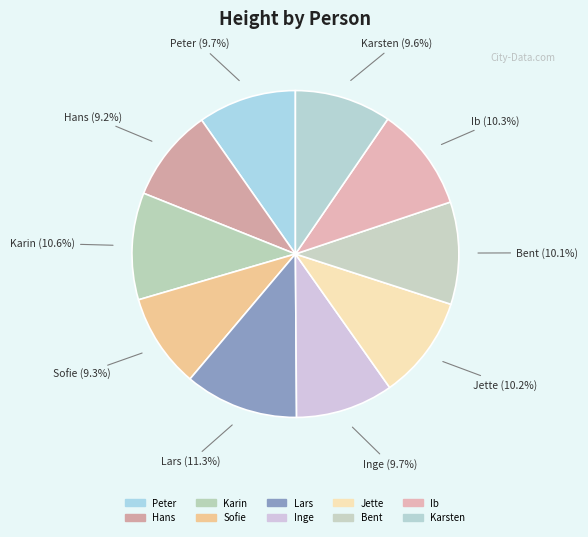

Rank the categories by value from highest to lowest.

Lars, Karin, Ib, Jette, Bent, Peter, Inge, Karsten, Sofie, Hans